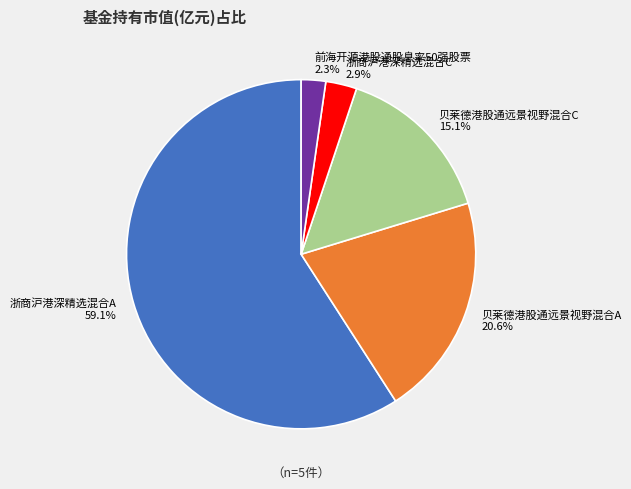

Which category has the biggest portion of the pie?

浙商沪港深精选混合A